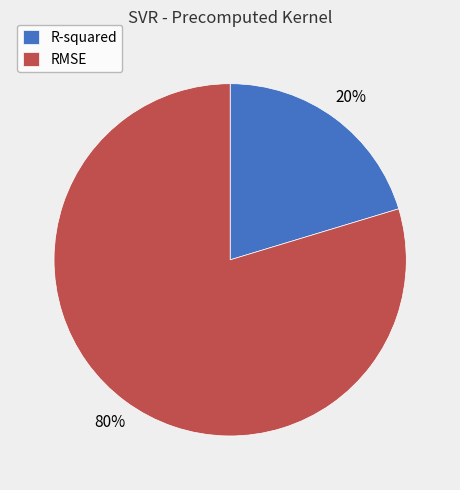

Rank the categories by value from lowest to highest.

R-squared, RMSE